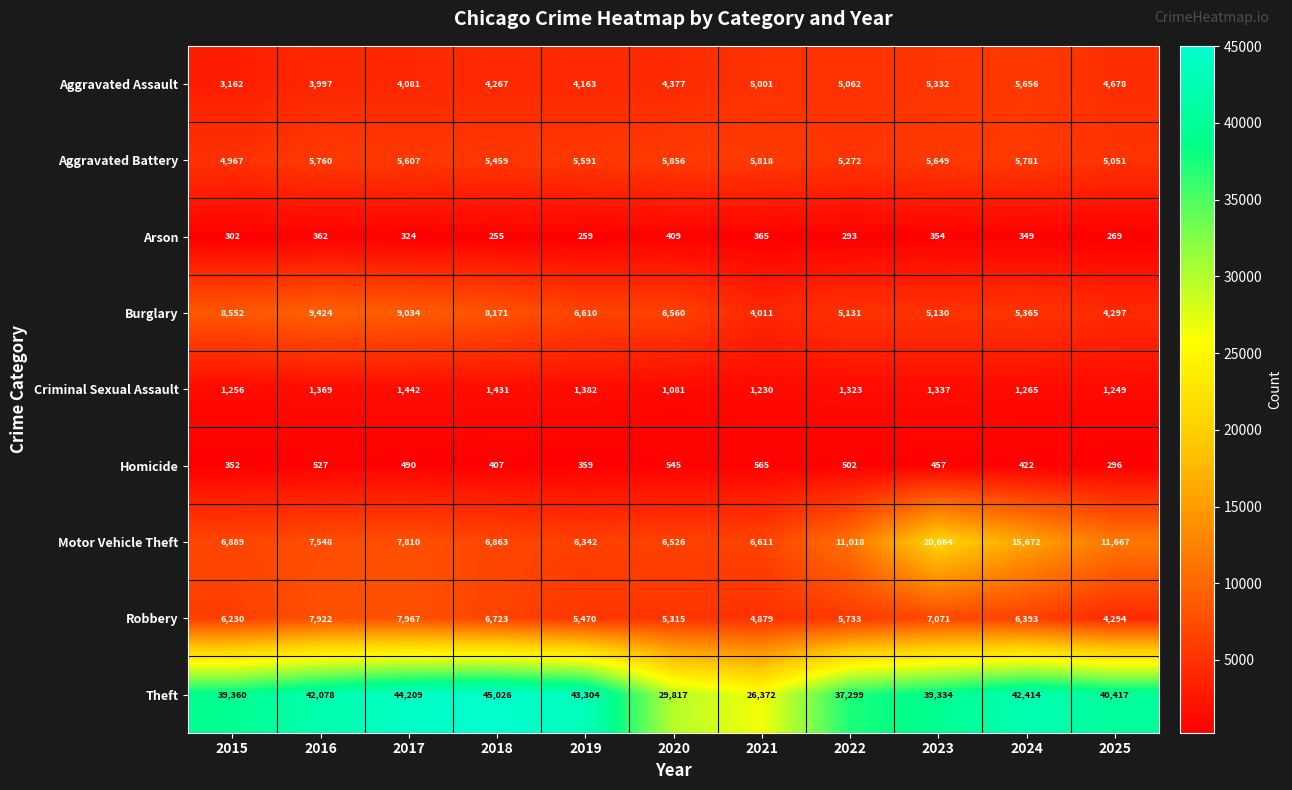

What is the difference between the Theft values at 2015 and 2025?

1057